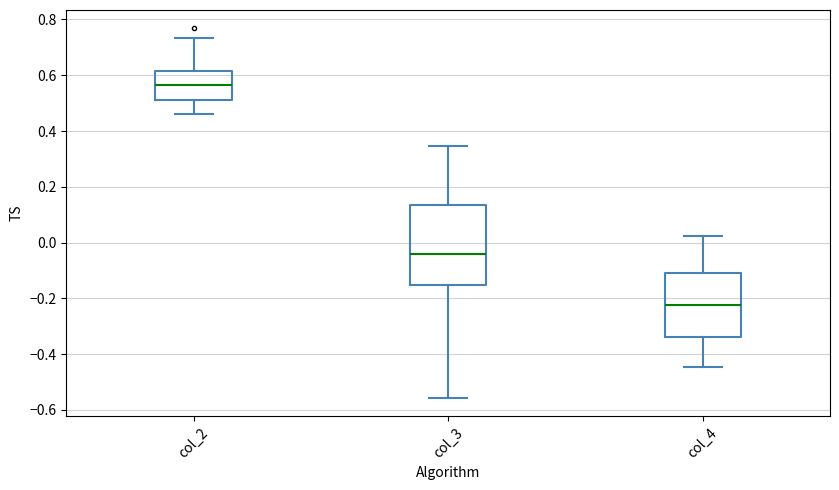

Reading left to right, transcribe this box plot: for each box, give where its median line is, the range the box spans, and where its two whiskers end, as read against the y-axis. The values are not printed on the chart, so give them approximately, as read against the axis.

col_2: median 0.56, box 0.52 to 0.62, whiskers 0.46 to 0.74
col_3: median -0.04, box -0.16 to 0.14, whiskers -0.56 to 0.34
col_4: median -0.22, box -0.34 to -0.10, whiskers -0.44 to 0.02